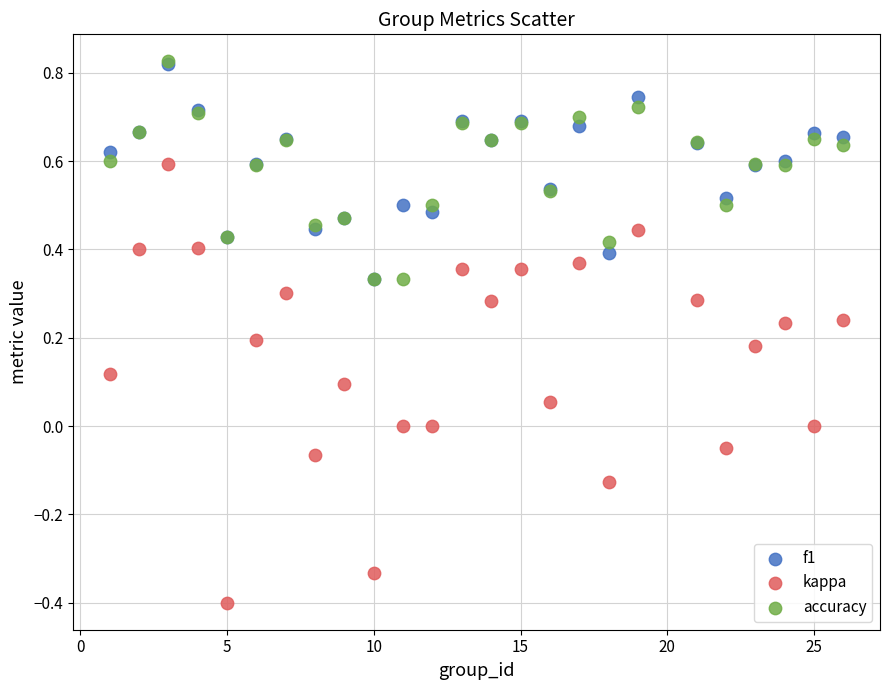

Which series contains the lowest Y value?

kappa